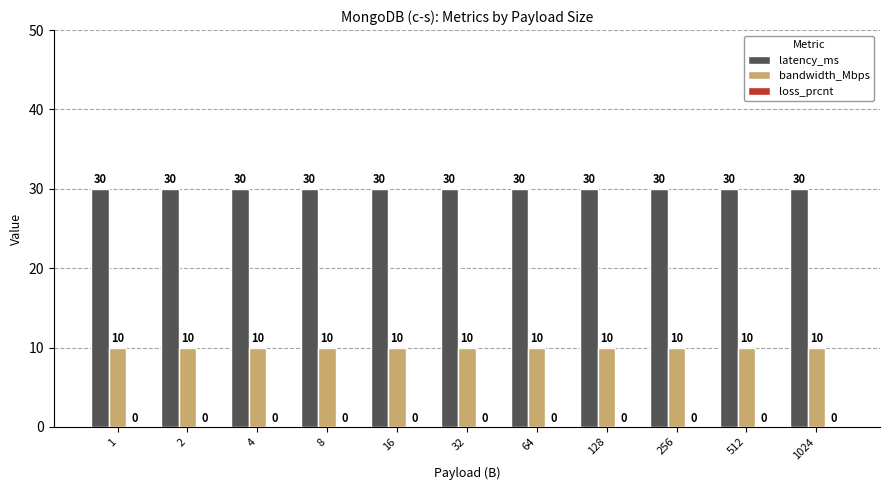

The value of latency_ms at 128 is 30. True or false?

True